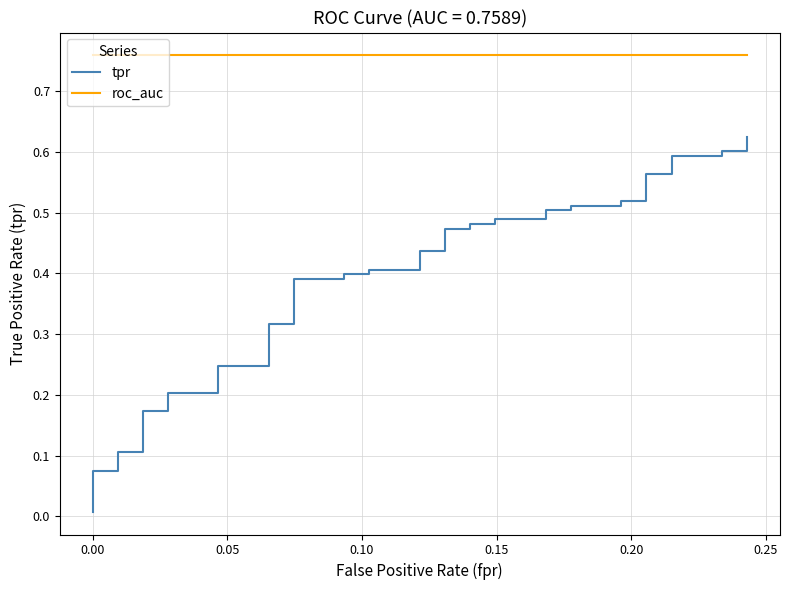

What is the value of the tpr point at the 26th from the left?

0.5